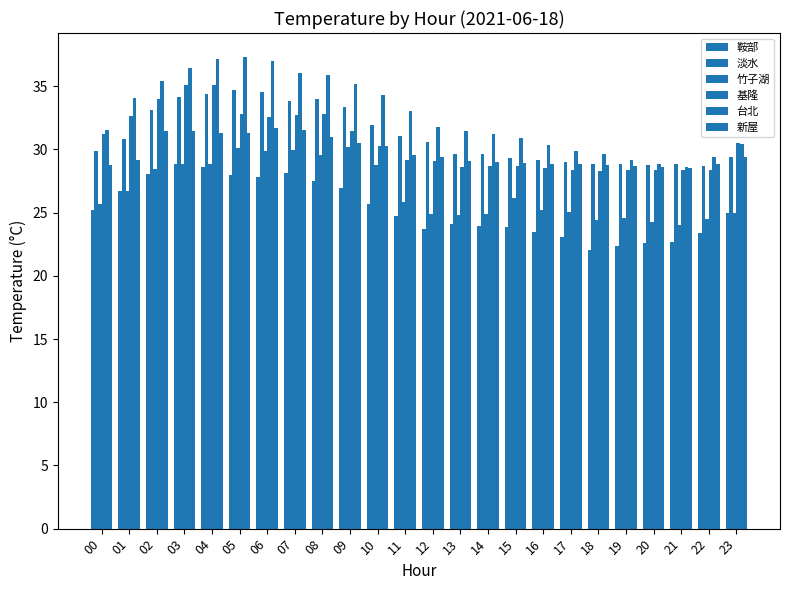

At which label is 淡水 closest to 31?

11